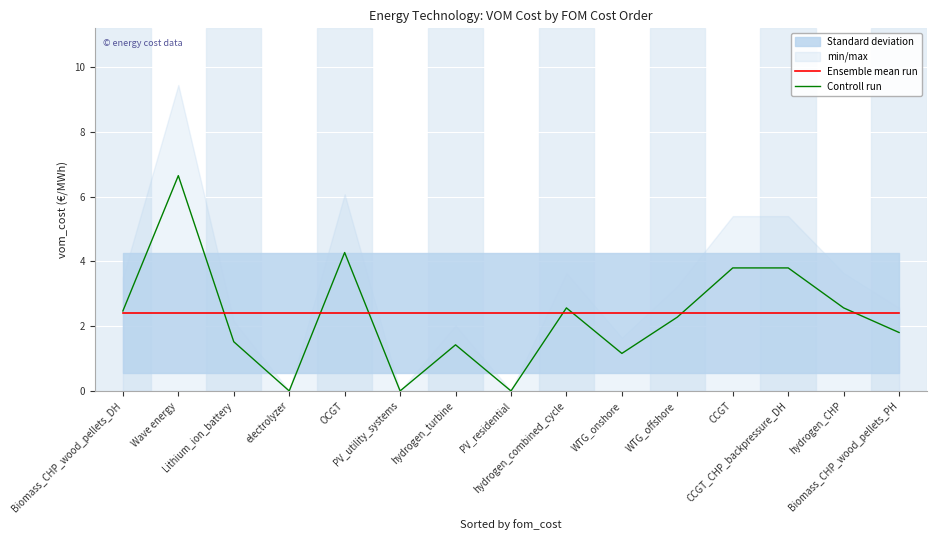

At how many categories does at least one series exceed 0?

15